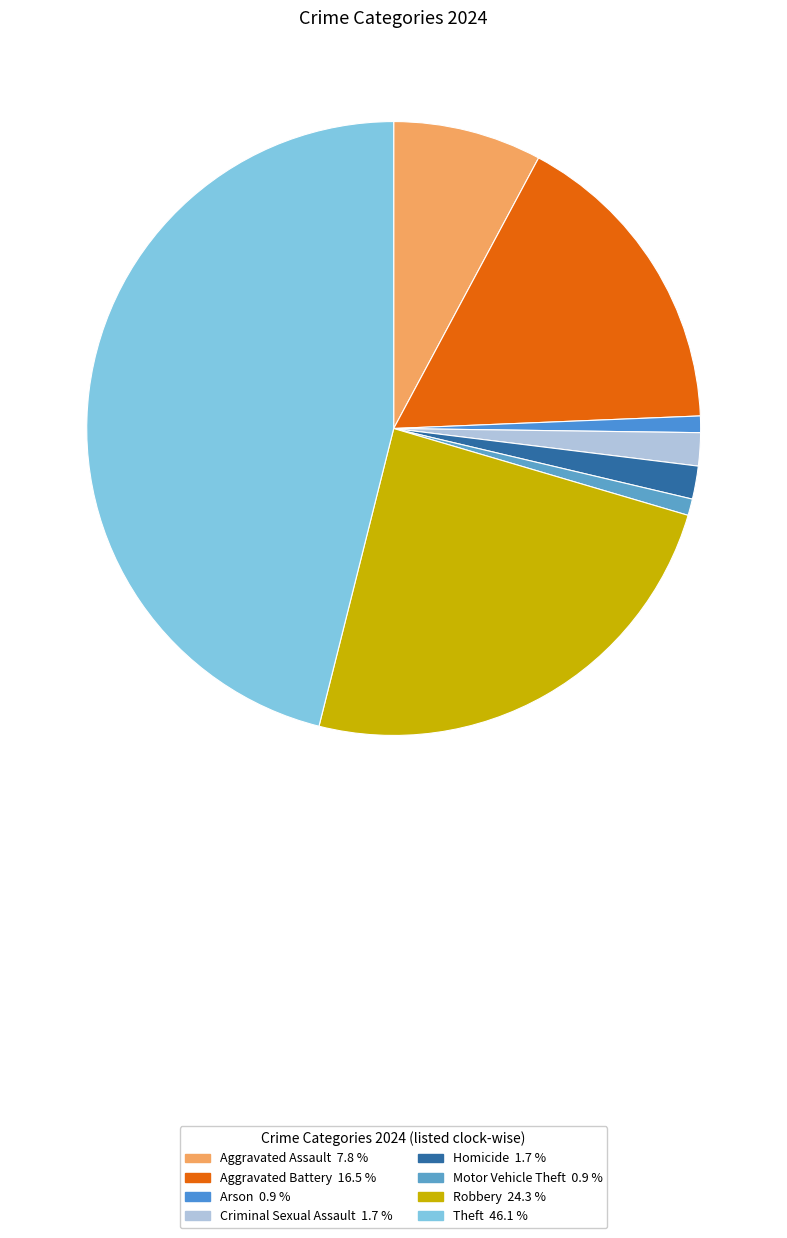

To the nearest percent, what is the difference between the largest and smallest slice percentages?

45%